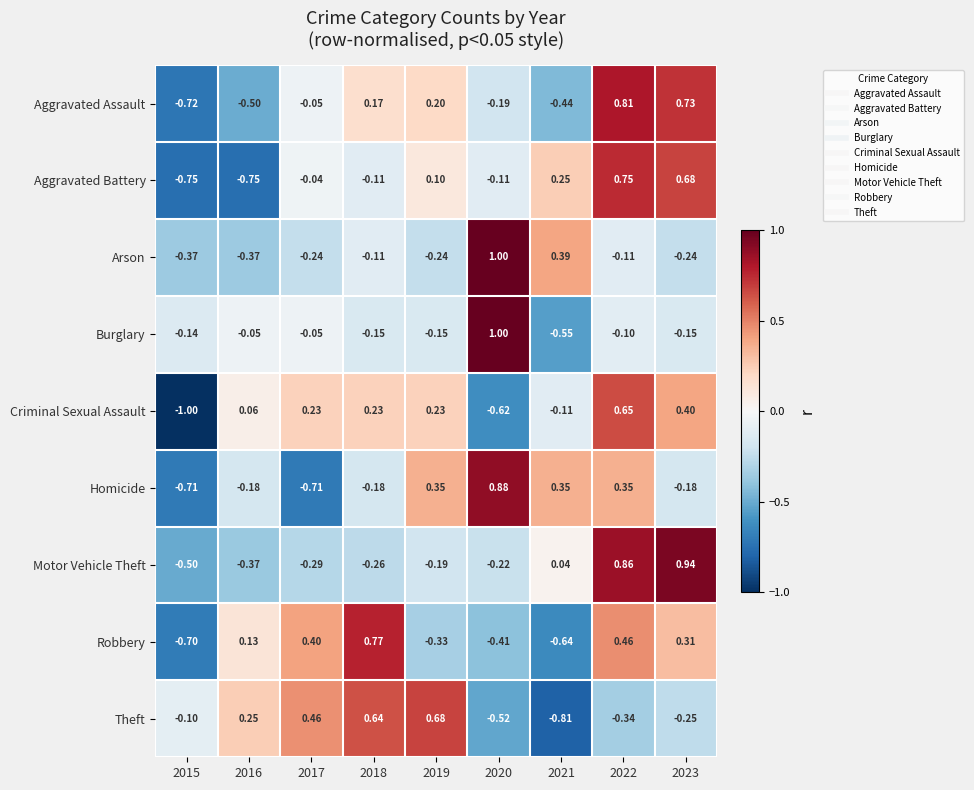

What is the spread (max minus min) of values at 2022?

1.2